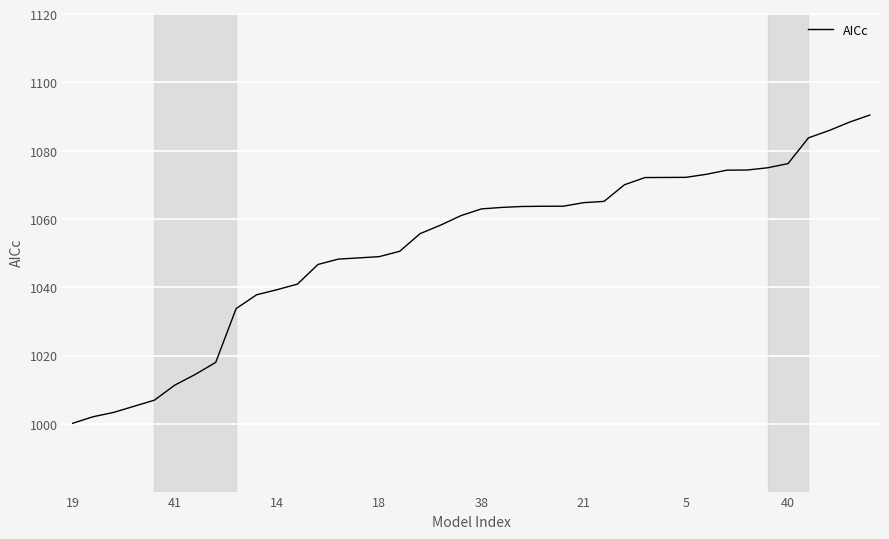

What is the difference between the maximum and minimum values?

90.3